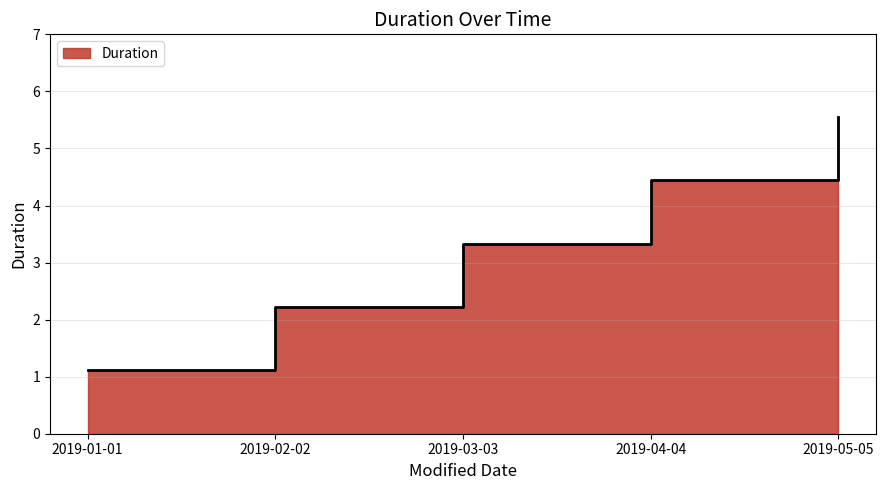

What is the change in value from 2019-02-02 to 2019-03-03?

+1.1